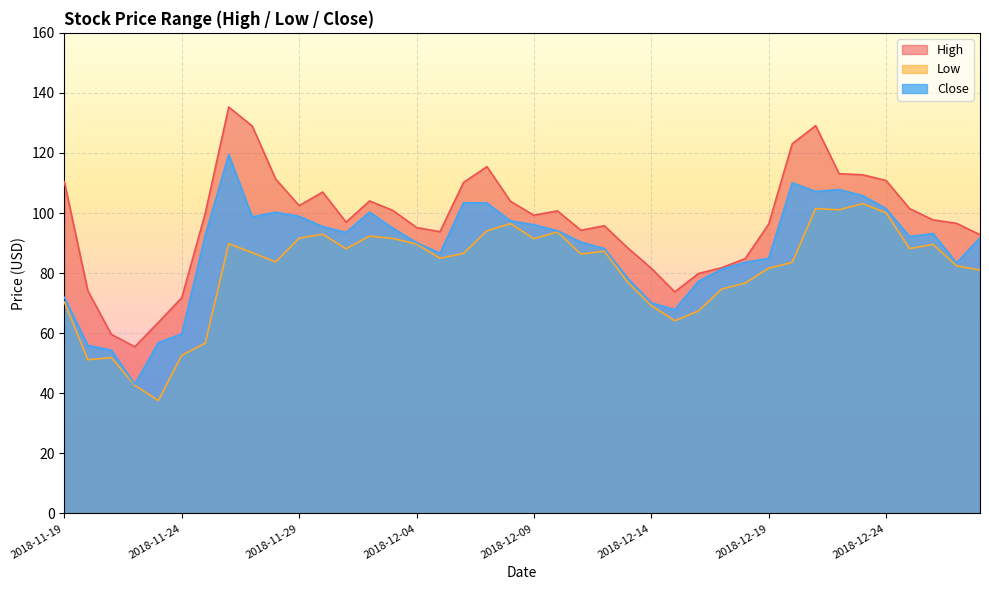

True or false: High and Close cross at least once.

False